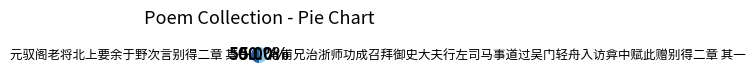

To the nearest percent, what percentage of the pie is 元驭阁老将北上要余于野次言别得二章 其一?

50%